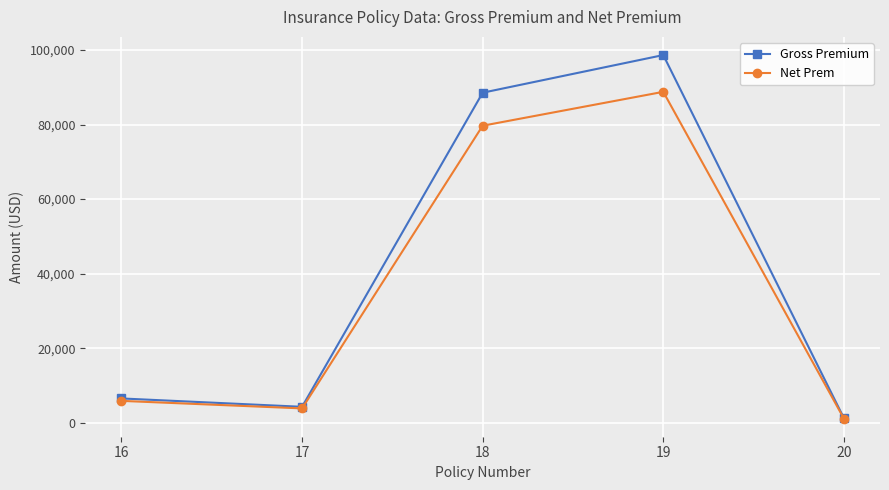

Which category has the lowest value in the Net Prem series?

20